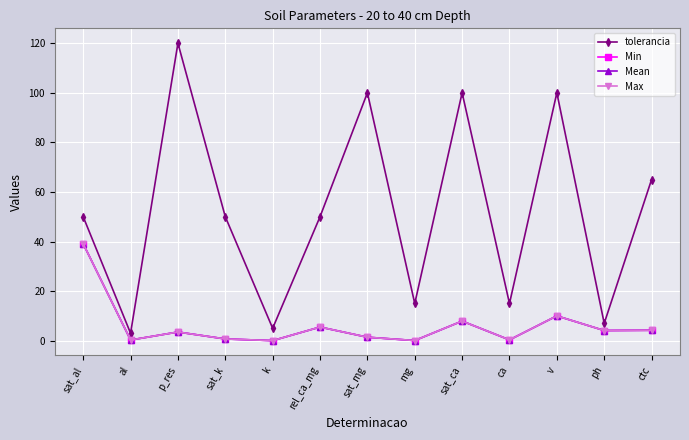

Is this an area chart (filled region under the line)?

No